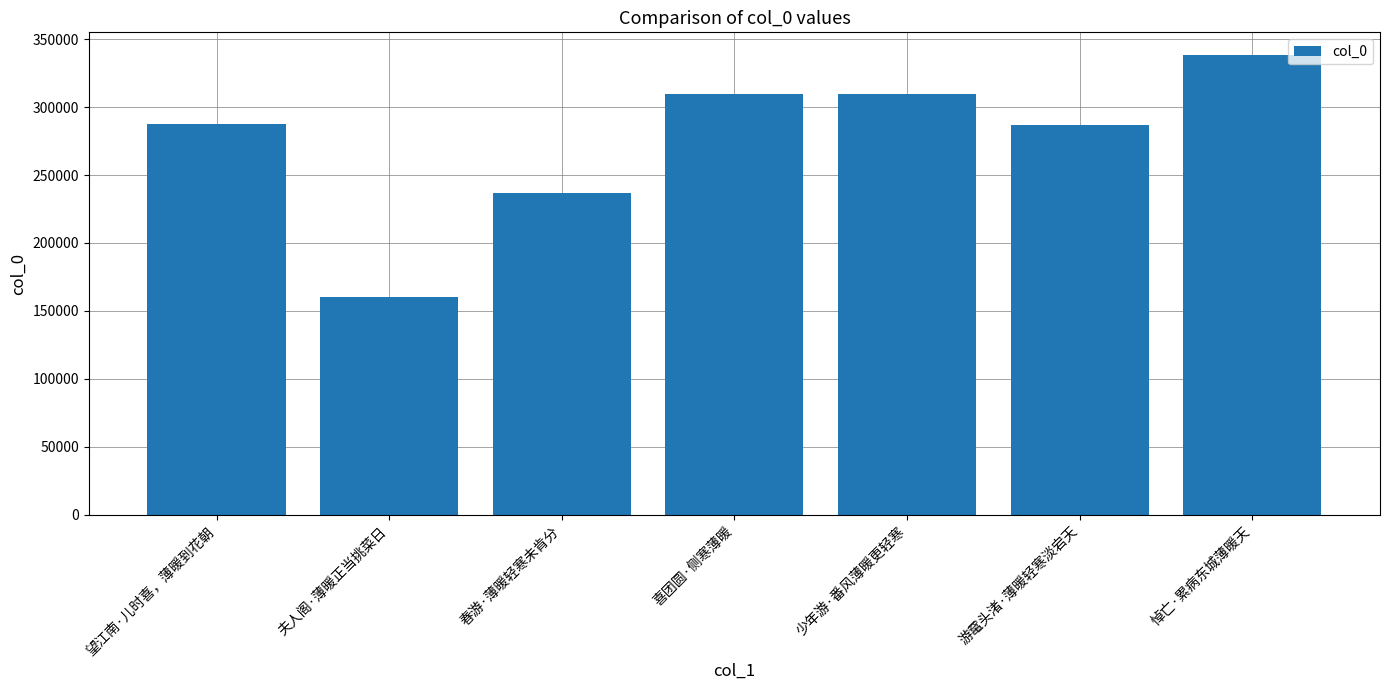

How many bars are there in total?

7